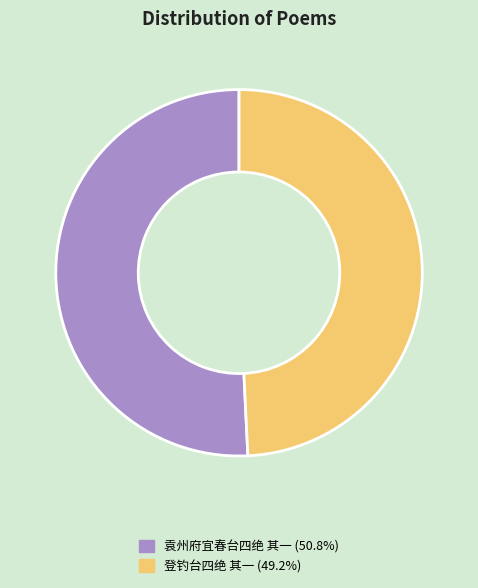

Is it true that 登钓台四绝 其一 is 49% of the pie?

True